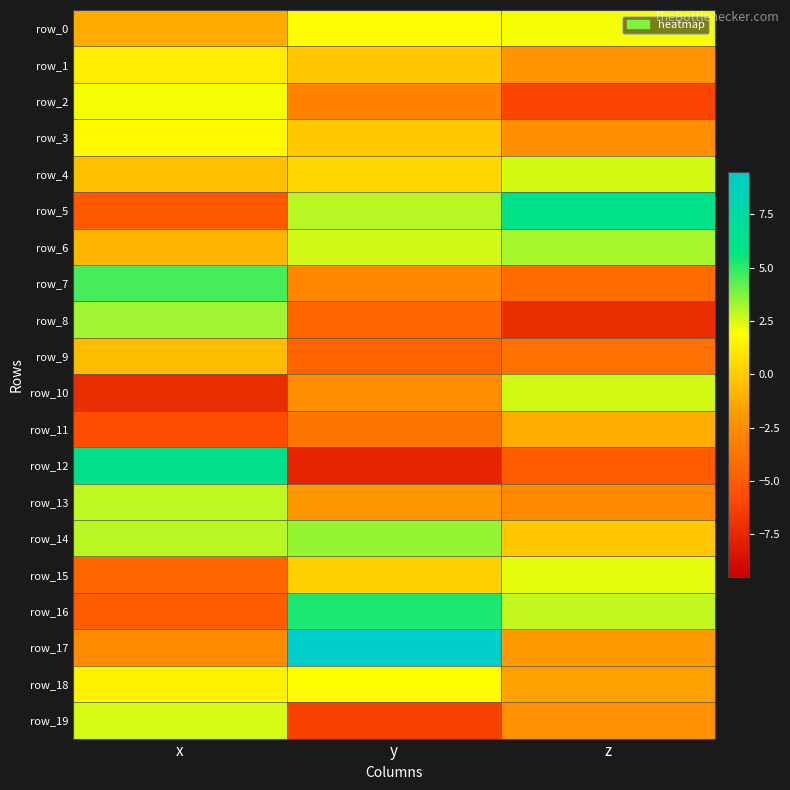

The value of row_19 at y is -6.2. True or false?

True